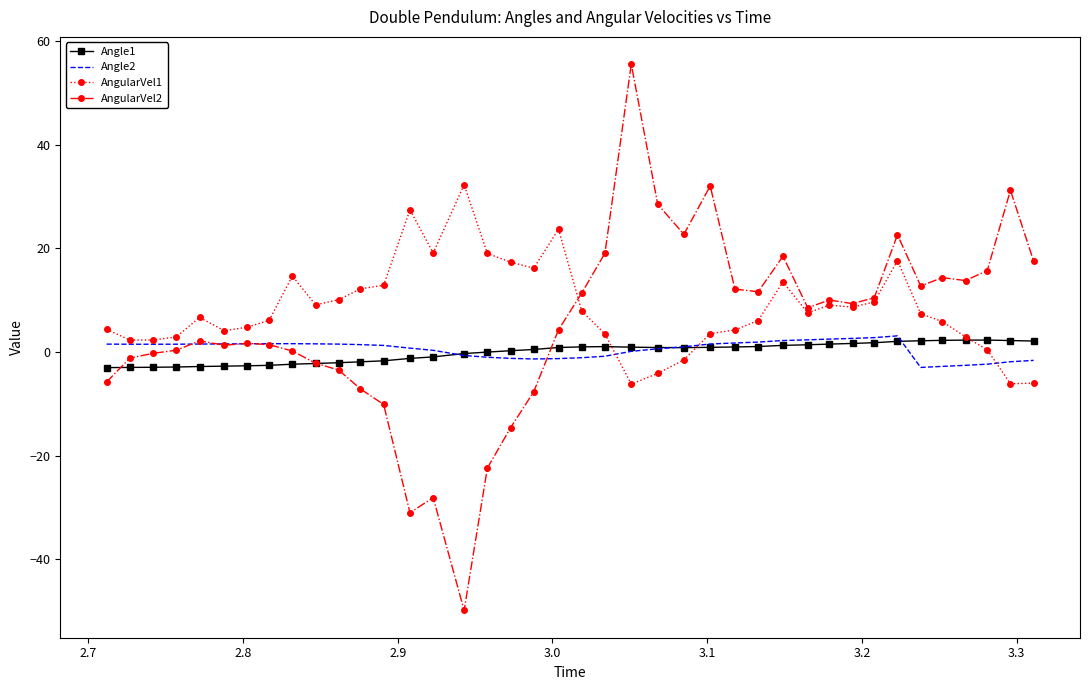

What is the smallest value displayed?

-49.8